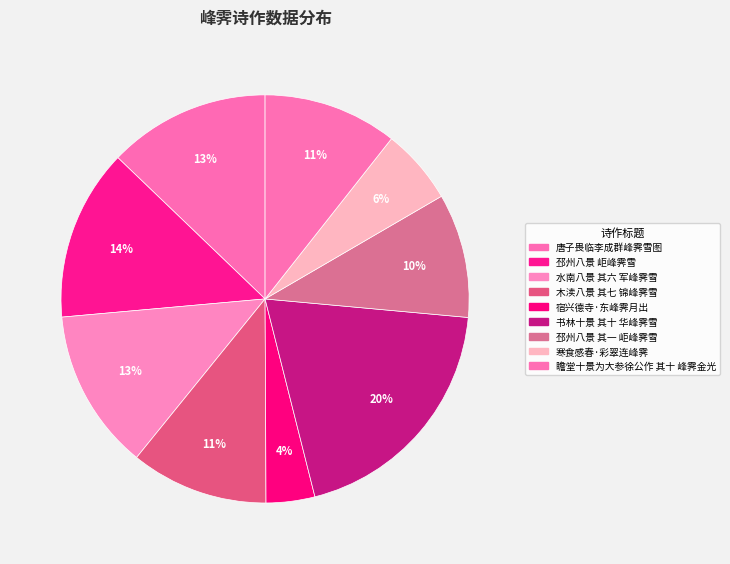

How many segments does this pie chart have?

9